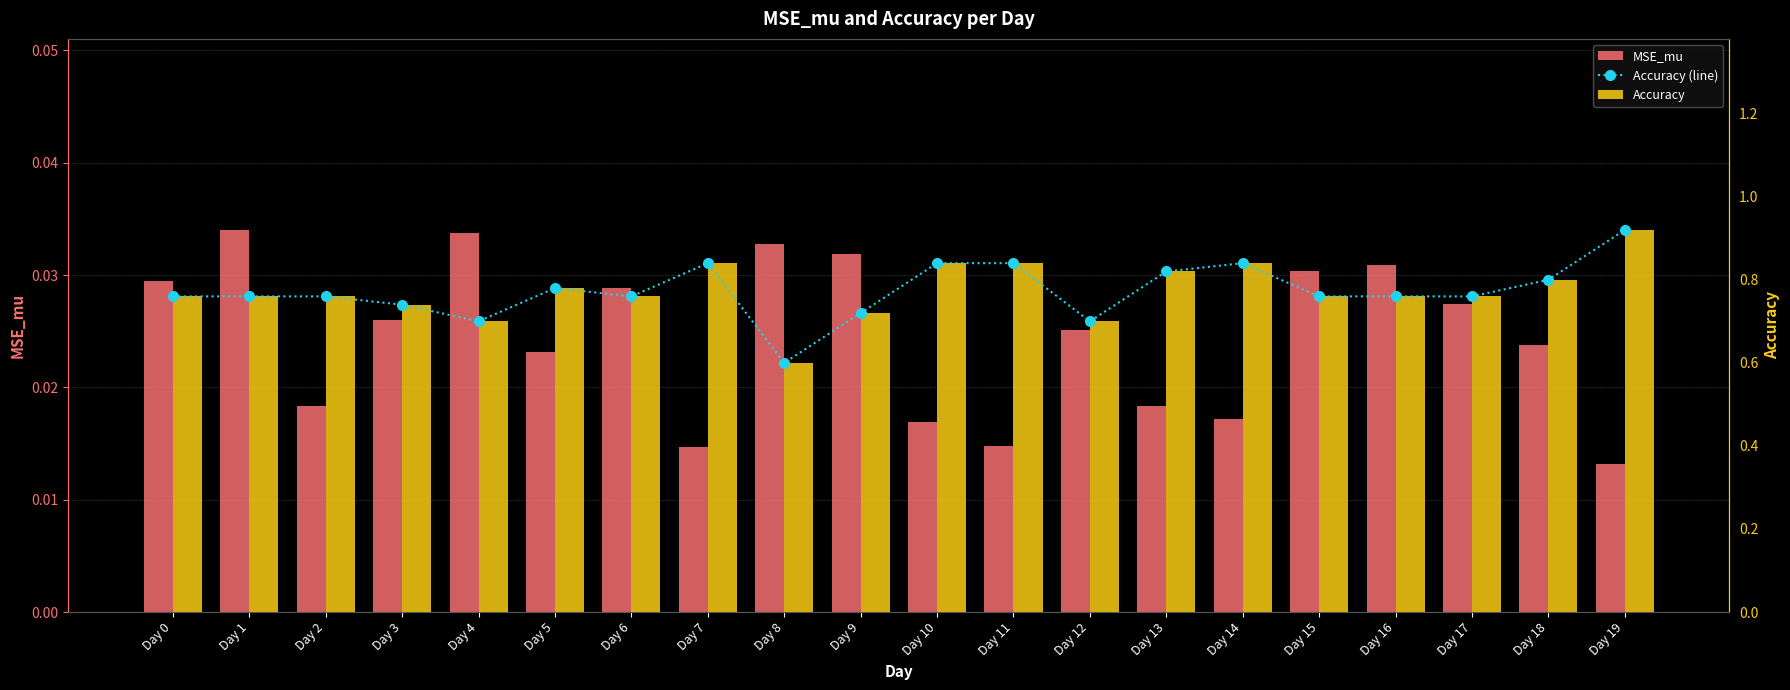

The value of Accuracy at Day 10 is 1.3. True or false?

False